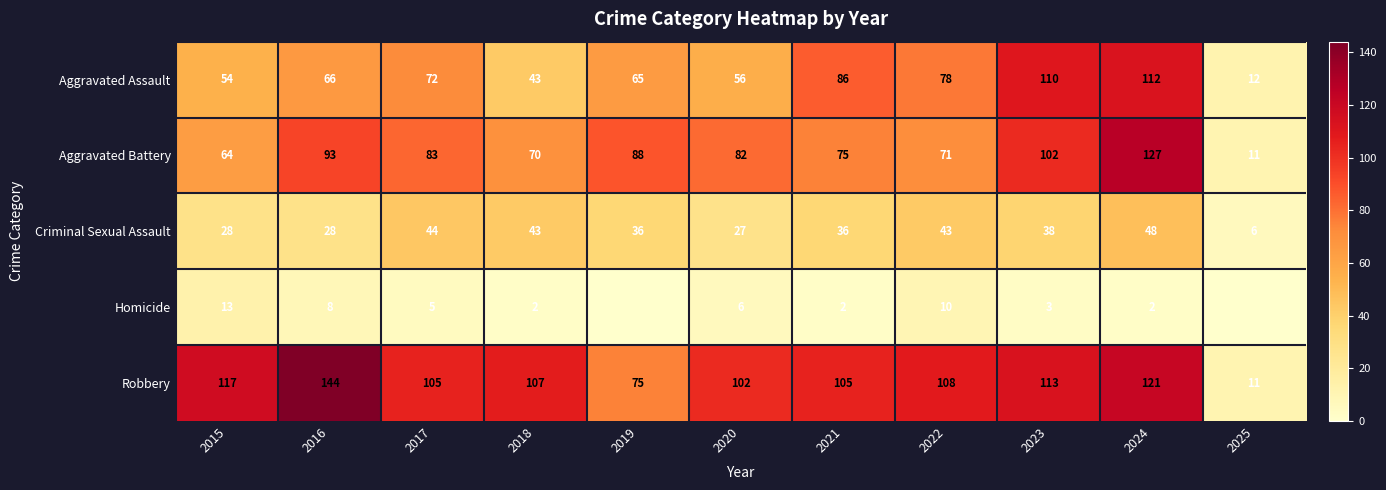

What is the difference between the Aggravated Assault values at 2019 and 2015?

11